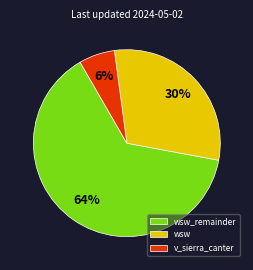

Is it true that wsw_remainder is 64% of the pie?

True